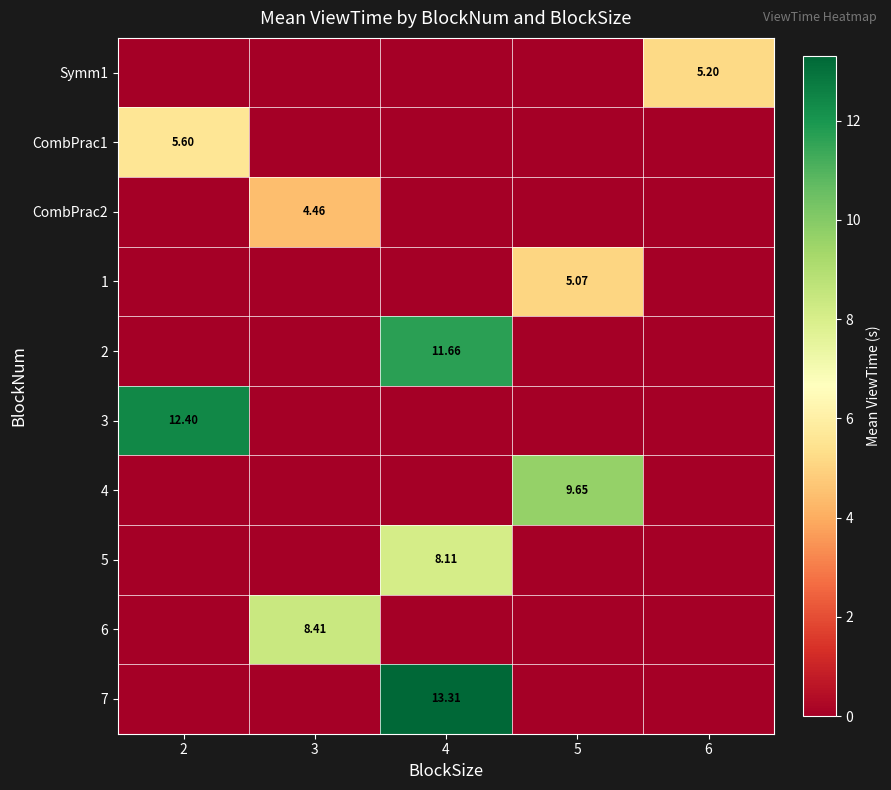

Is it true that 6 equals 5.3 at 4?

False